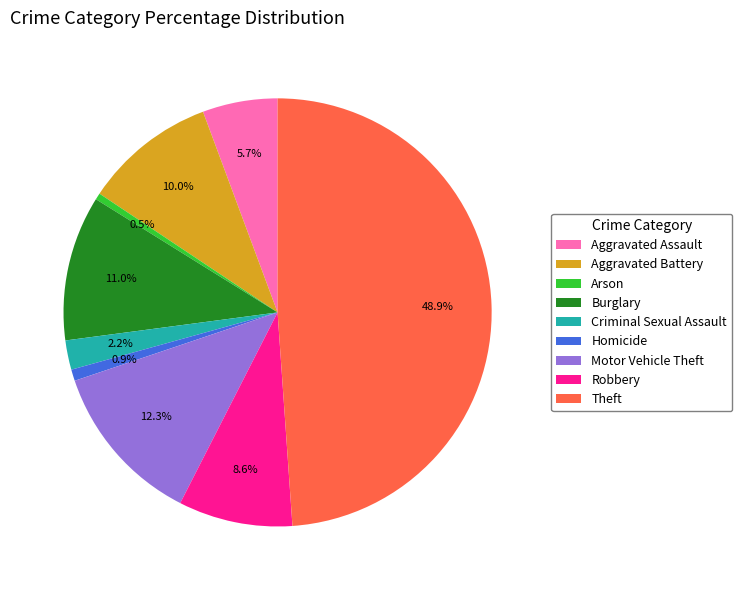

Which category has the biggest portion of the pie?

Theft